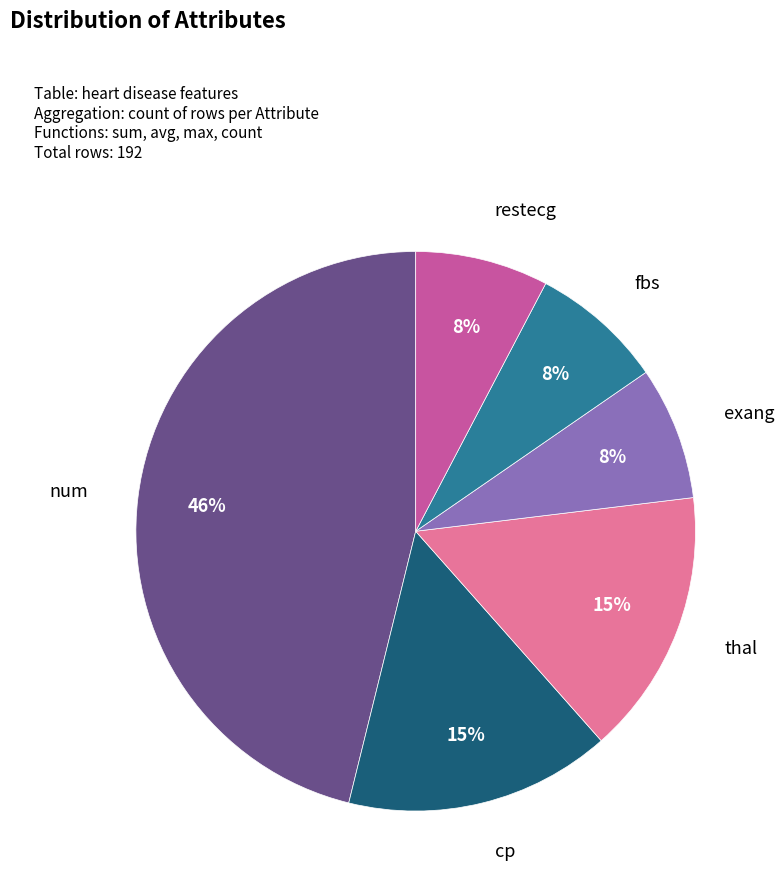

Which slice is the largest?

num